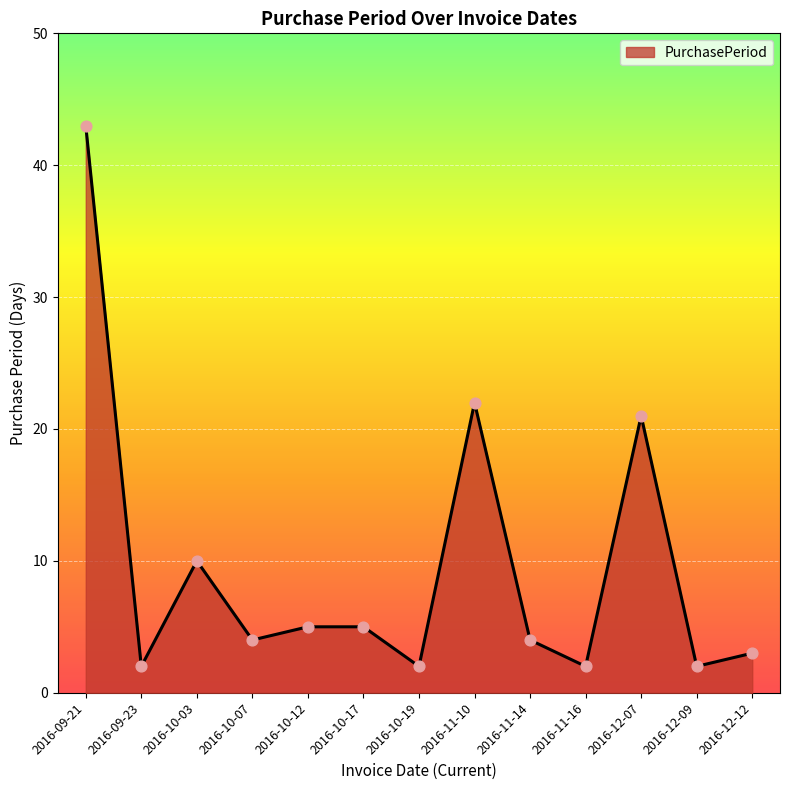

What is the change in value from 2016-10-03 to 2016-10-12?

-5